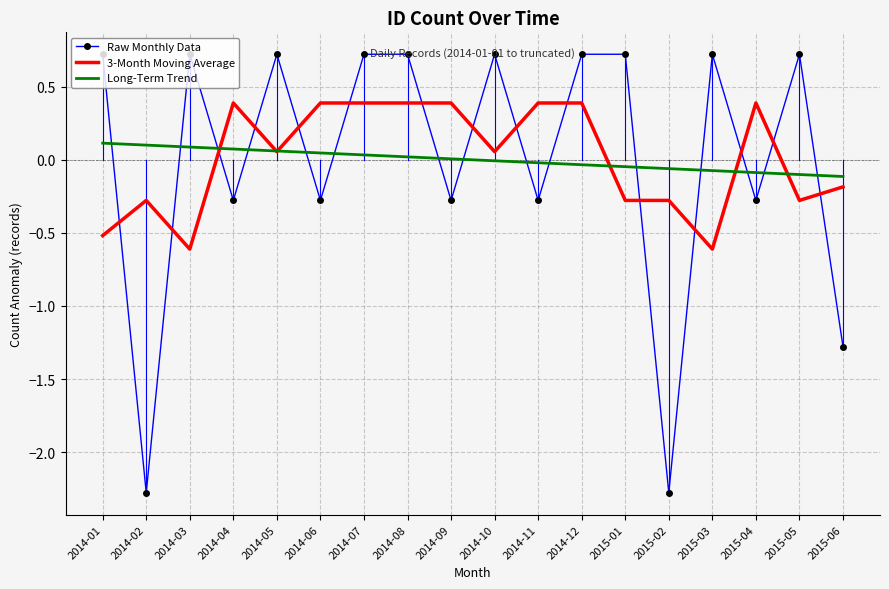

What are all the series names shown in the legend?

Raw Monthly Data, 3-Month Moving Average, Long-Term Trend